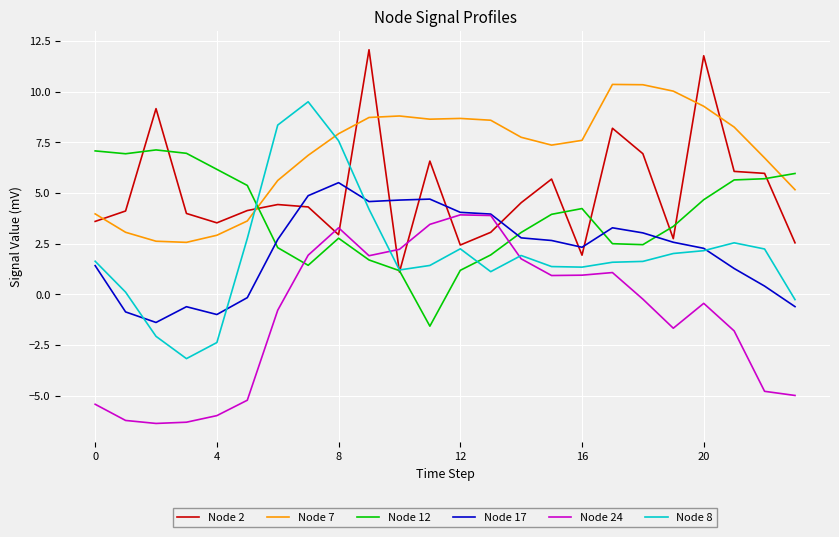

True or false: Node 17 and Node 7 intersect in this chart.

False